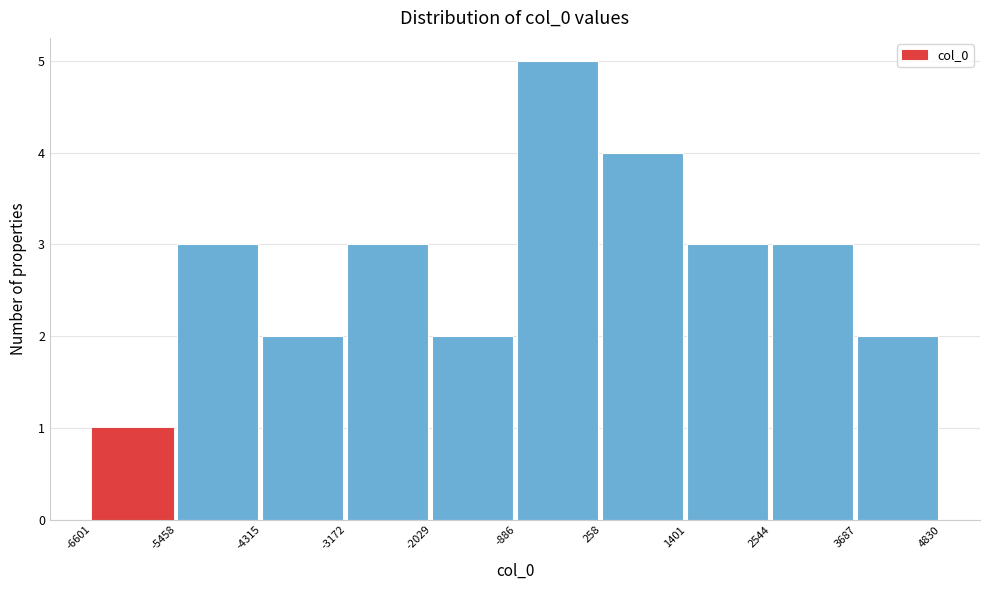

Reading left to right, transcribe this chart: for each bar, give the range it covers on the x-axis and its height. The values are not printed on the chart, so give them approximately, as read against the axis.

-6601 to -5458: 1
-5458 to -4315: 3
-4315 to -3172: 2
-3172 to -2029: 3
-2029 to -886: 2
-886 to 258: 5
258 to 1401: 4
1401 to 2544: 3
2544 to 3687: 3
3687 to 4830: 2